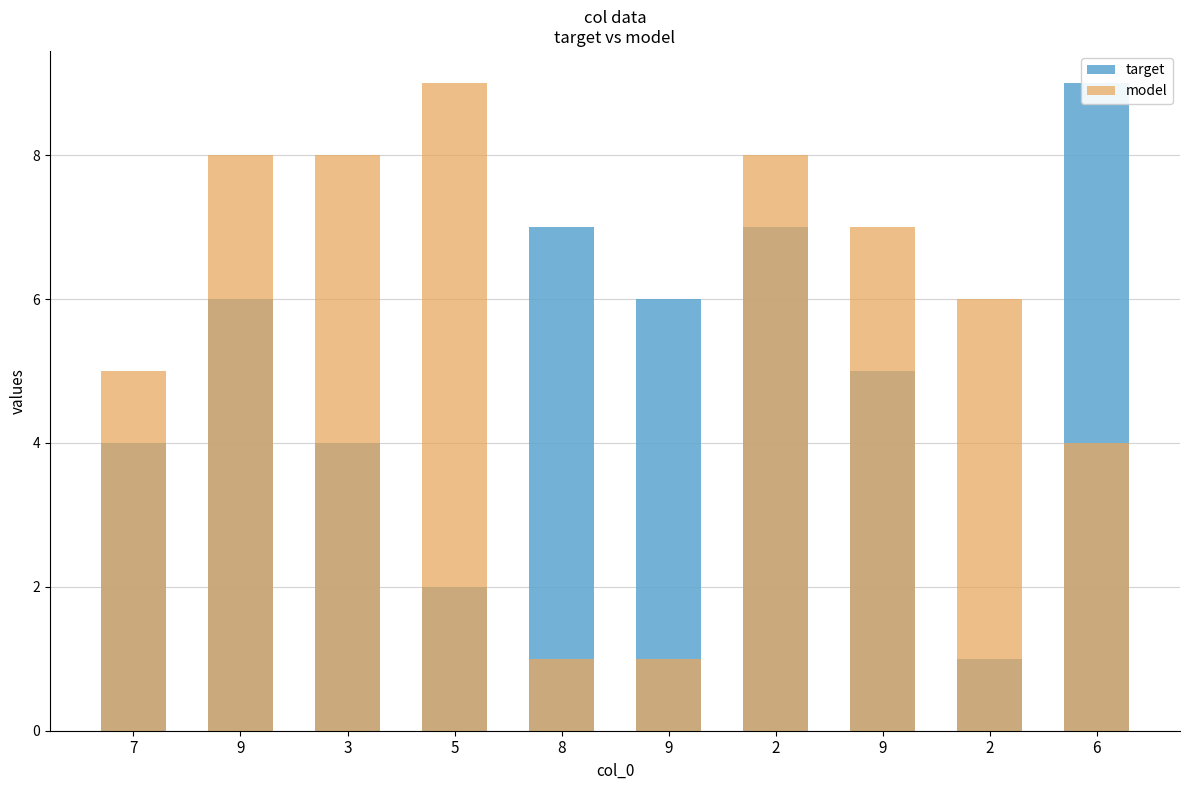

Rank the series by their maximum value, from highest to lowest.

target, model